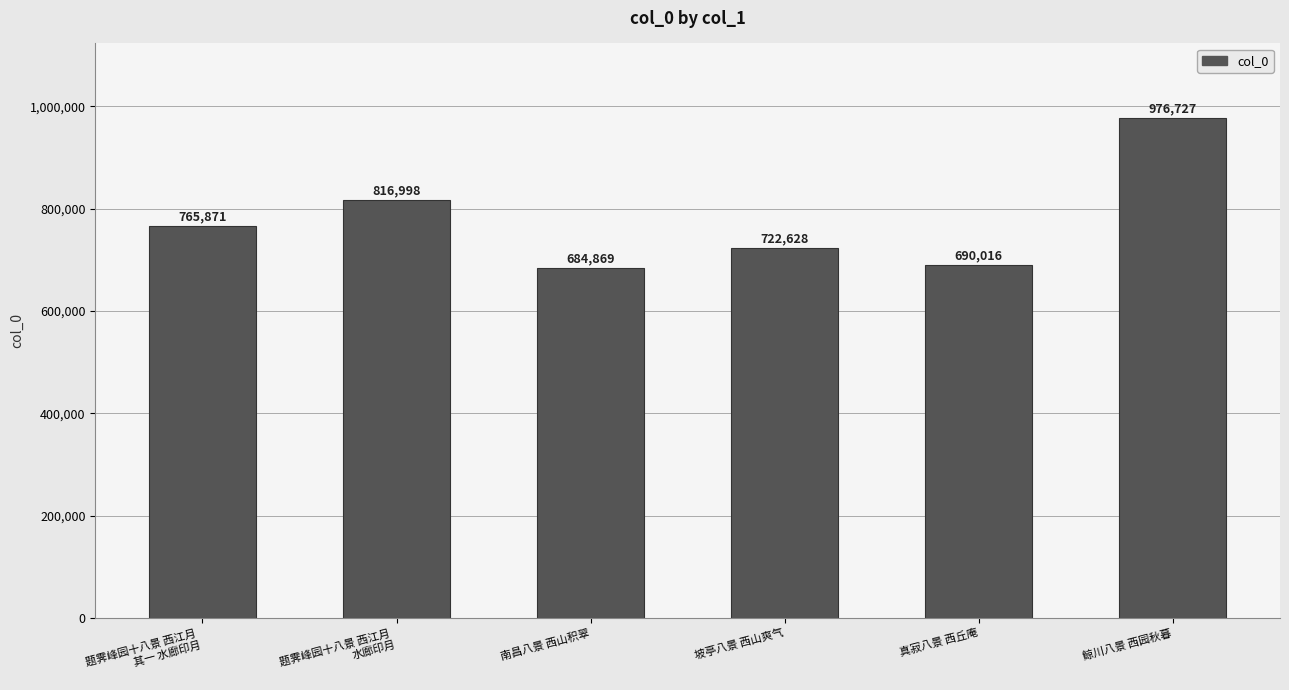

What is the value of the 1st bar from the left?

765871